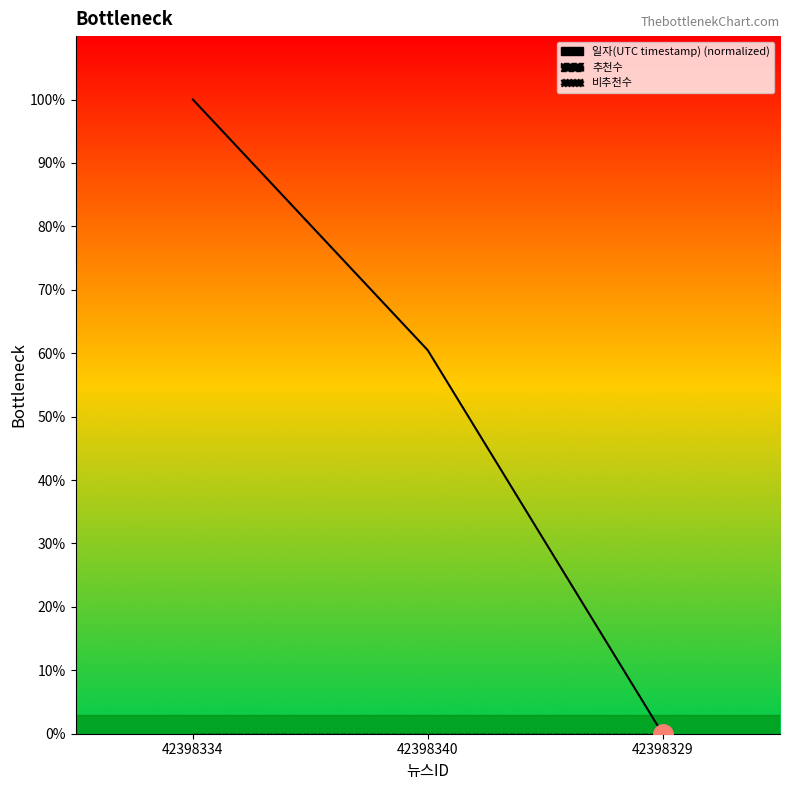

At which label does 일자(UTC timestamp) first exceed 60?

42398334